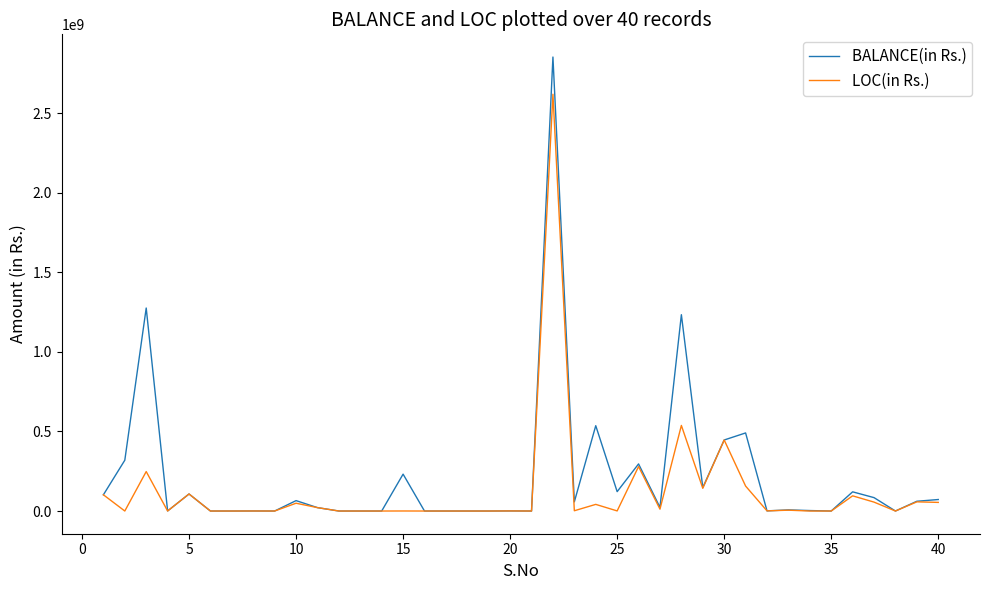

Rank the series by their maximum value, from lowest to highest.

LOC(in Rs.), BALANCE(in Rs.)